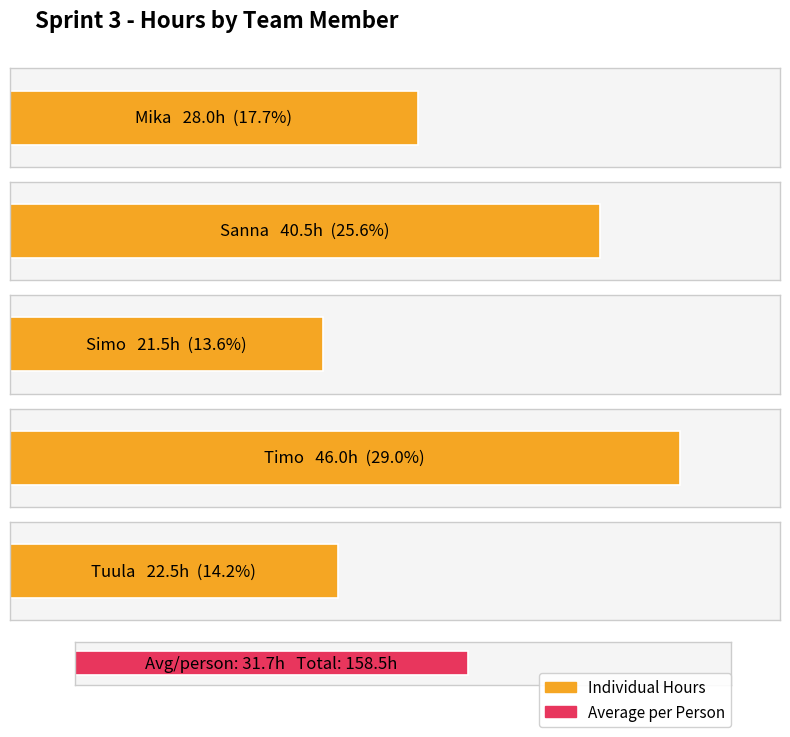

What is the label of the 5th bar from the right?

Mika